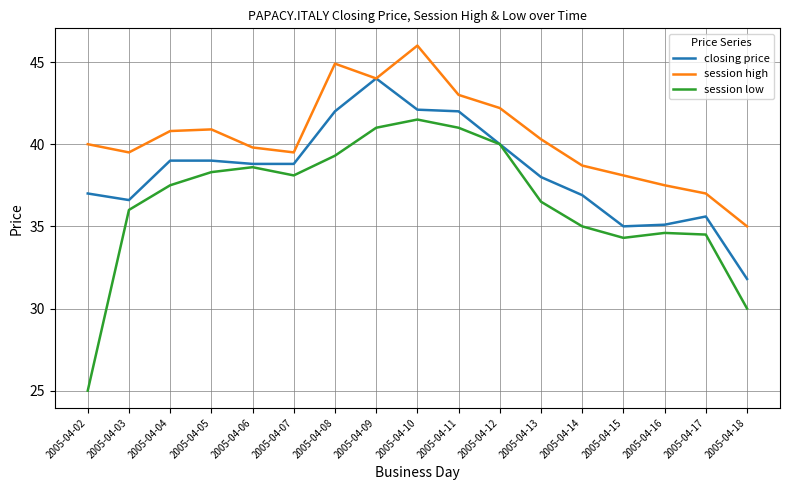

Rank the series at 2005-04-04 from lowest to highest value.

session low, closing price, session high